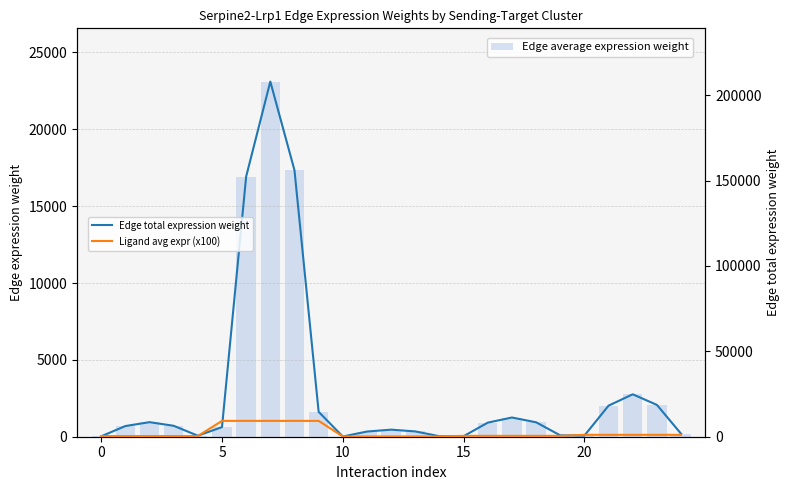

Which series has the largest range (max minus min)?

Edge total expression weight